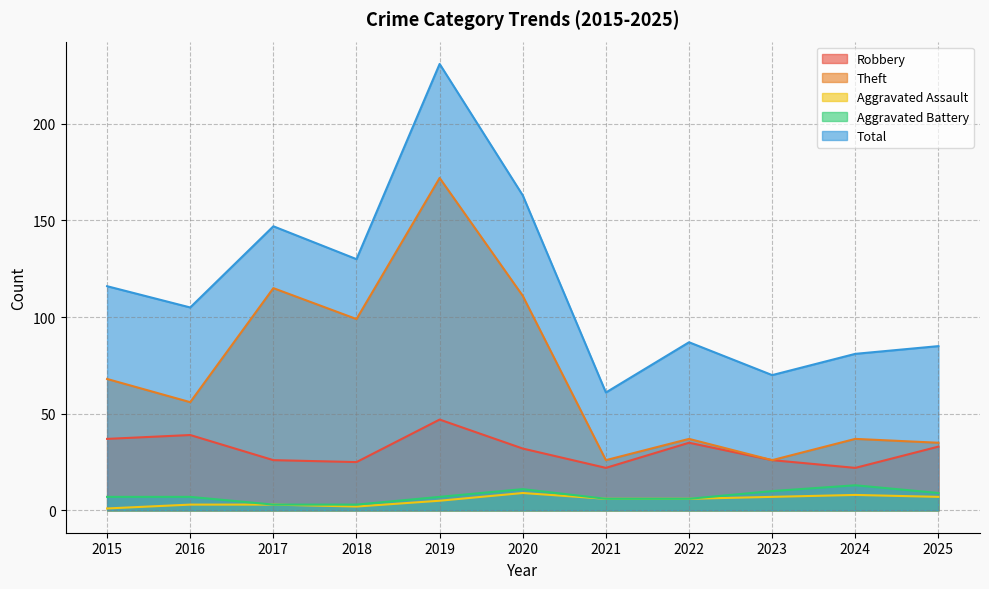

What value does the Theft series have at 2023, to the nearest 50?

50